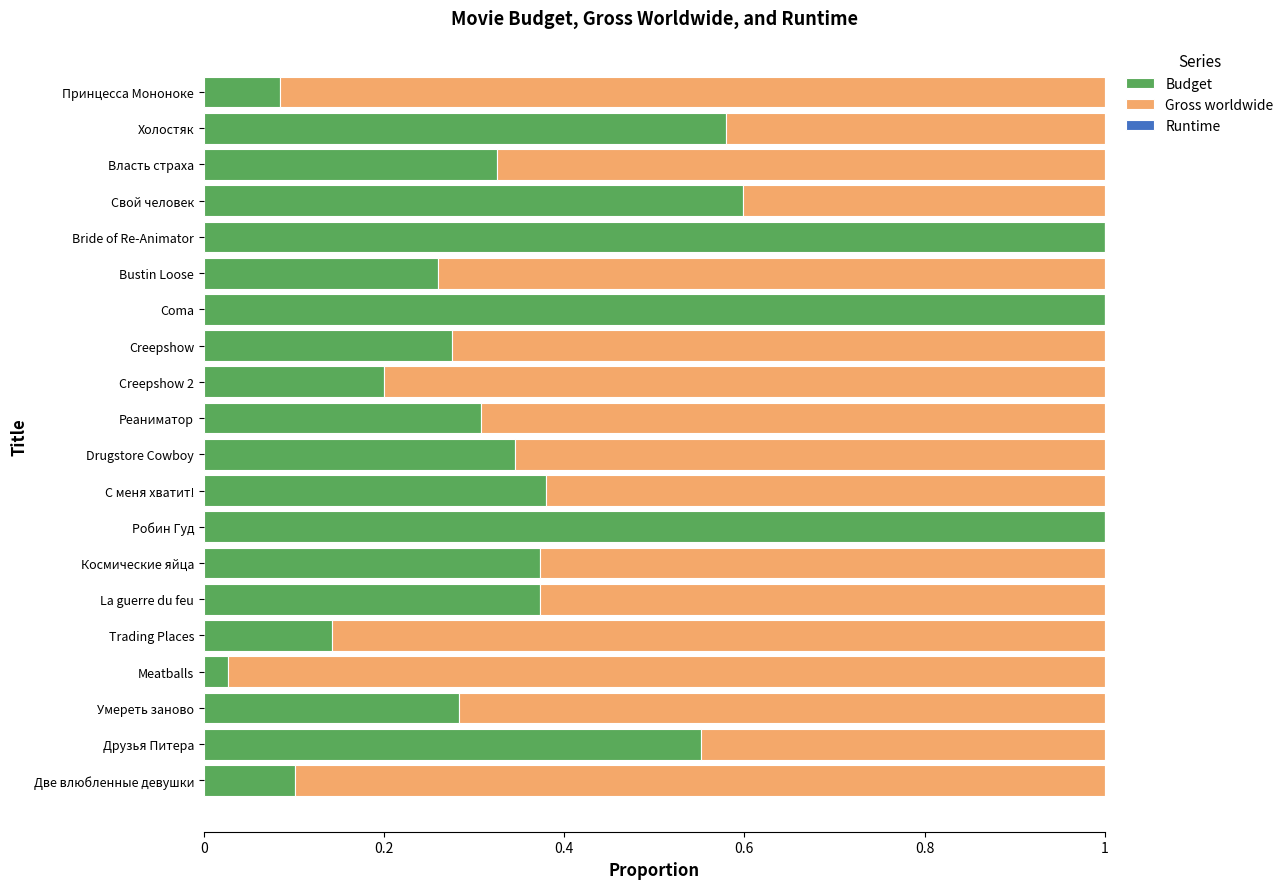

True or false: Budget has a value of 0.4 at Космические яйца.

True